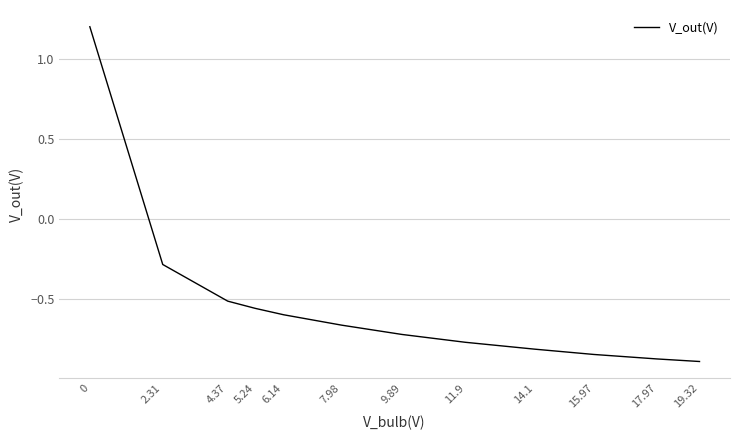

How many positive values are there?

1